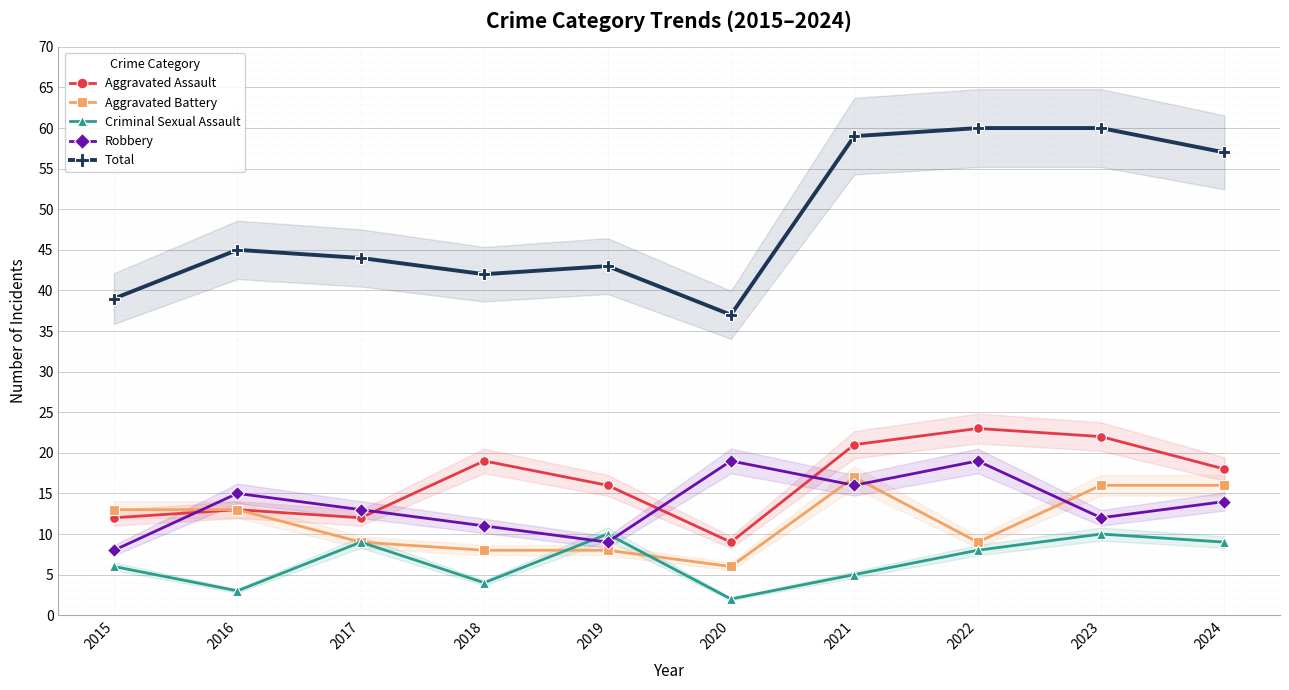

True or false: Criminal Sexual Assault has more than 0 interior local peaks.

True